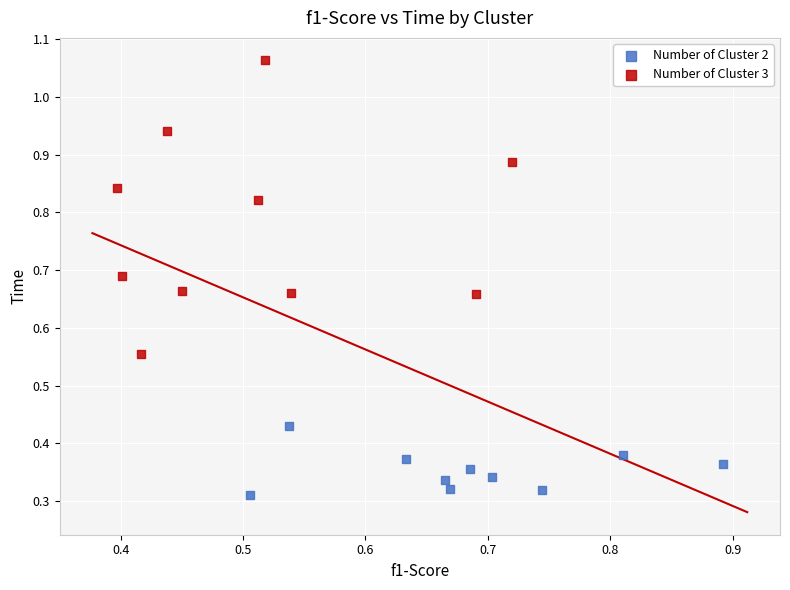

What are all the series names shown in the legend?

Number of Cluster 2, Number of Cluster 3